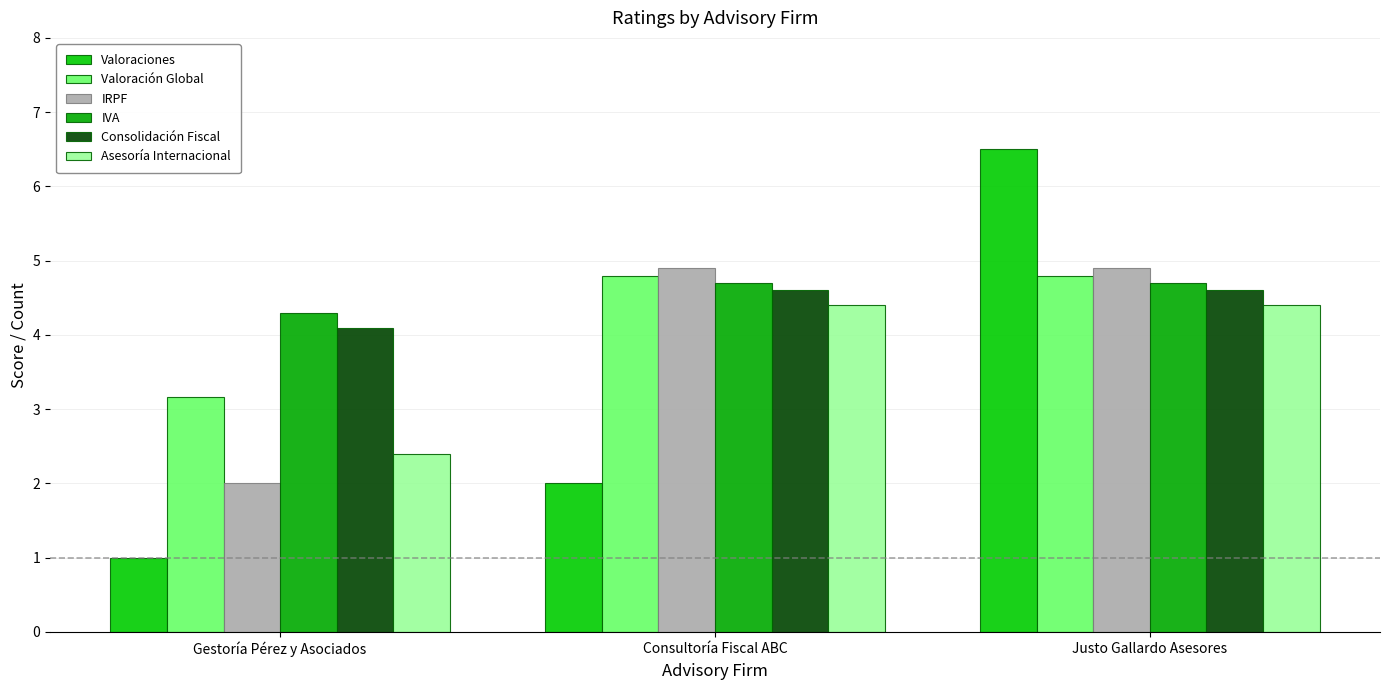

What is the difference between the highest and lowest values at Consultoría Fiscal ABC?

2.9